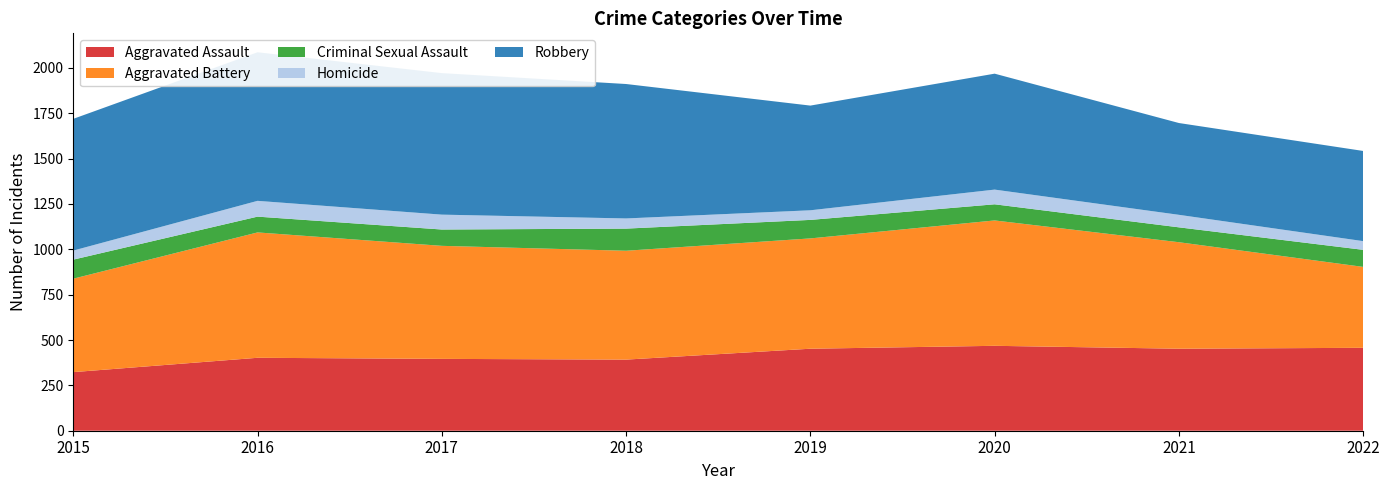

Reading left to right, transcribe all the data shown in this chart.

Aggravated Assault: 2015=323	2016=402	2017=396	2018=392	2019=452	2020=468	2021=452	2022=457
Aggravated Battery: 2015=515	2016=691	2017=623	2018=600	2019=608	2020=691	2021=587	2022=446
Criminal Sexual Assault: 2015=105	2016=87	2017=90	2018=122	2019=102	2020=89	2021=82	2022=94
Homicide: 2015=50	2016=87	2017=82	2018=56	2019=53	2020=81	2021=69	2022=48
Robbery: 2015=726	2016=819	2017=780	2018=741	2019=577	2020=639	2021=506	2022=497